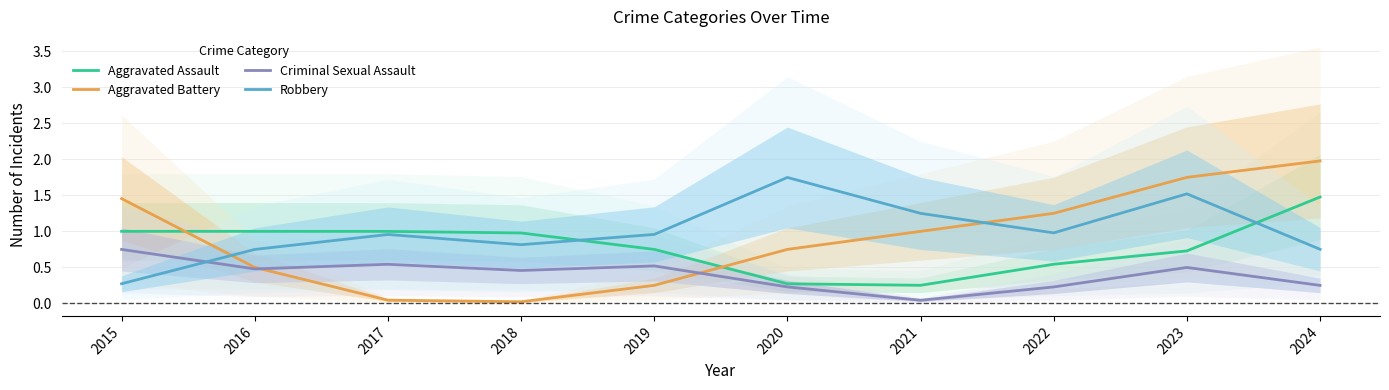

What is the difference between the highest and lowest values at 2018?

1.0